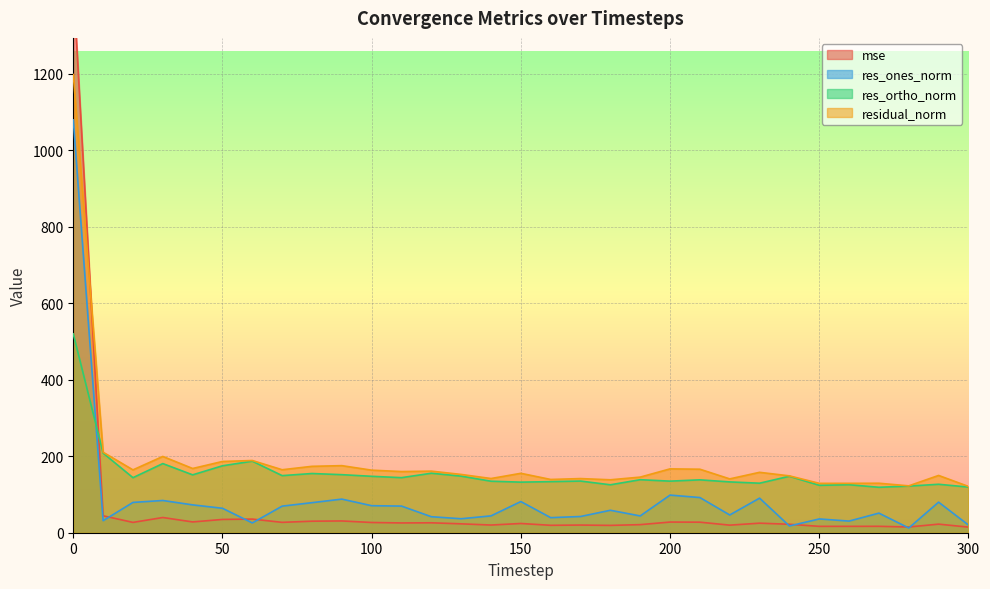

Which series has the widest spread of values?

mse